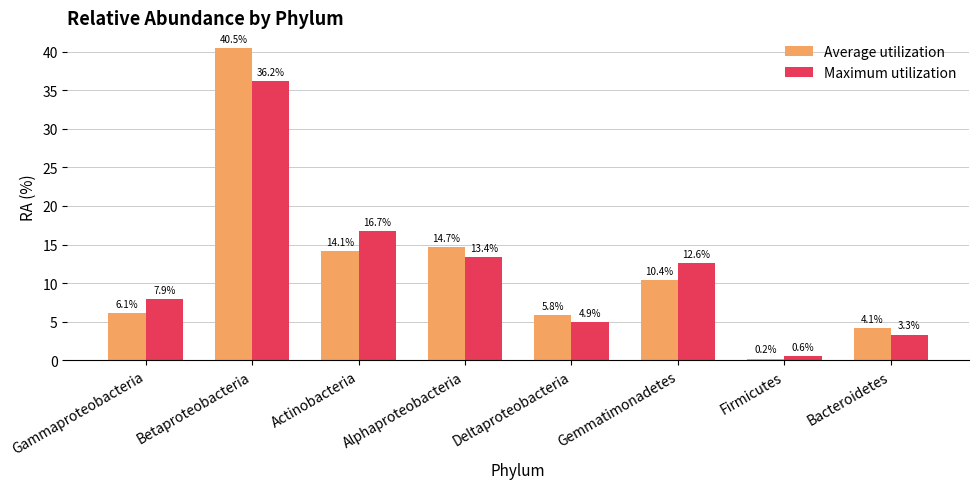

Rank the series at Bacteroidetes from highest to lowest value.

Average utilization, Maximum utilization